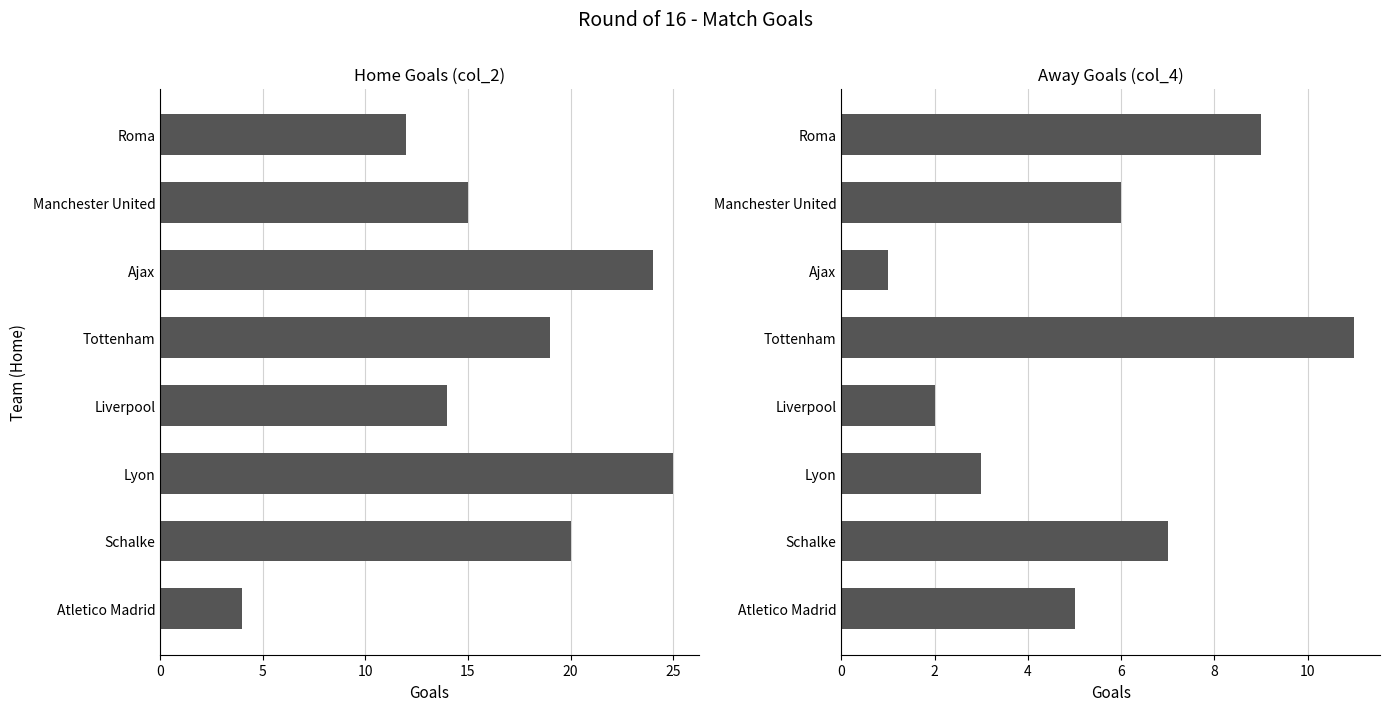

What is the maximum value shown in the chart?

25